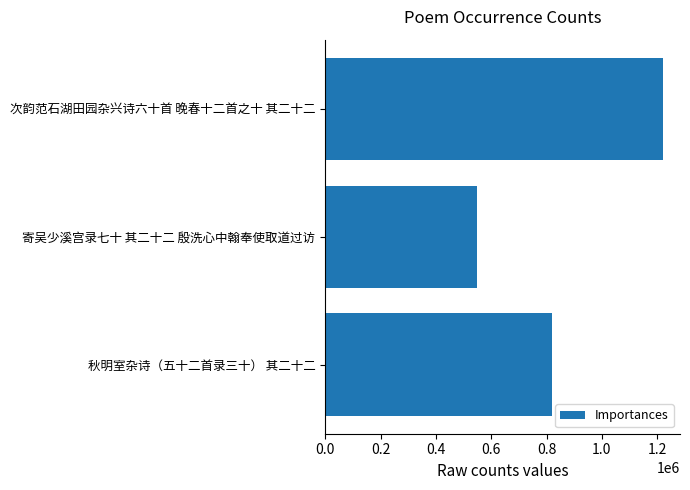

Reading top to bottom, list all the values displayed in this chart.

次韵范石湖田园杂兴诗六十首 晚春十二首之十 其二十二=1221321	寄吴少溪宫录七十 其二十二 殷洗心中翰奉使取道过访=547826	秋明室杂诗（五十二首录三十） 其二十二=818826